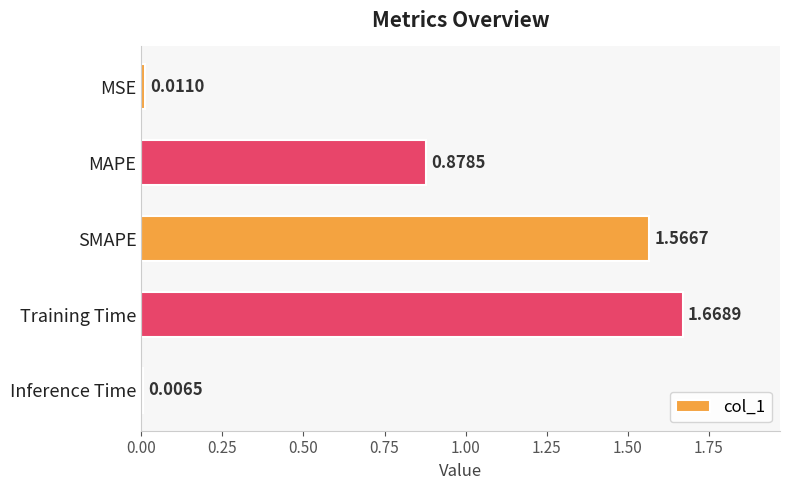

What is the change in value from MAPE to Inference Time?

-0.9